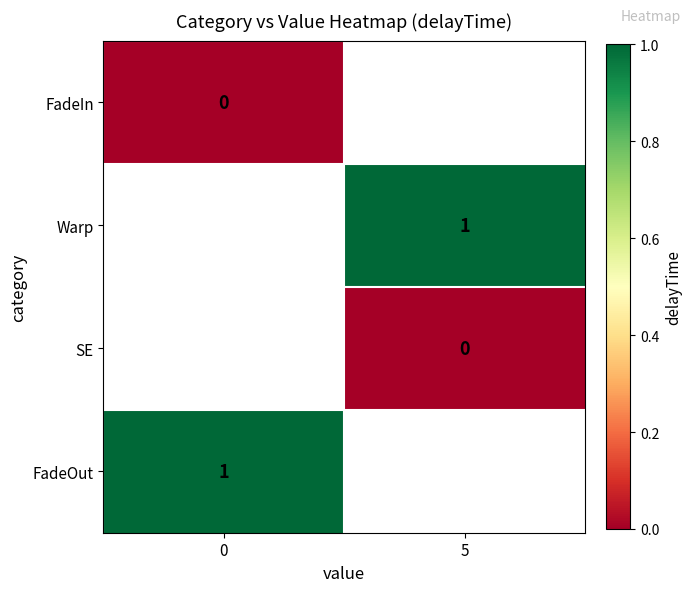

Is it true that Warp equals 1 at 5?

True